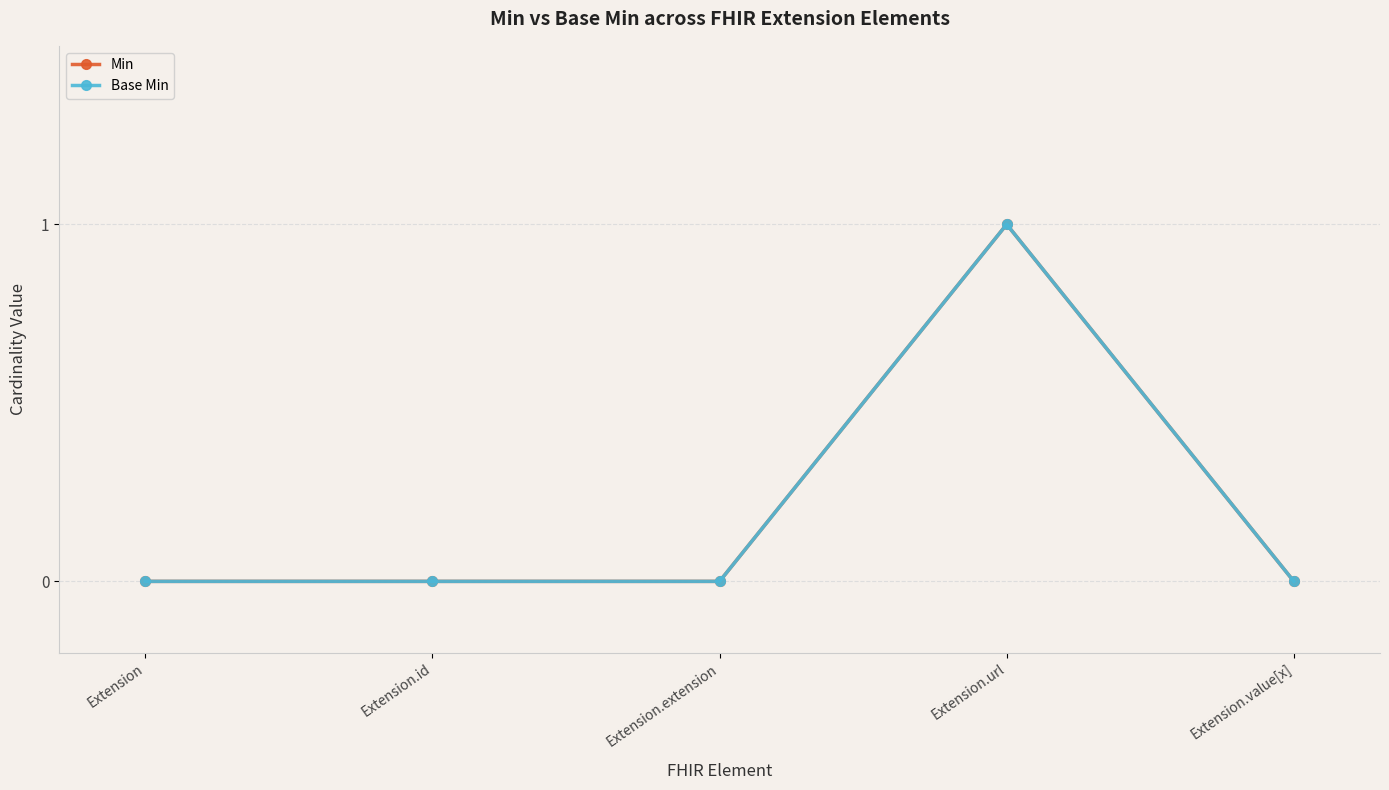

What are all the series names shown in the legend?

Min, Base Min